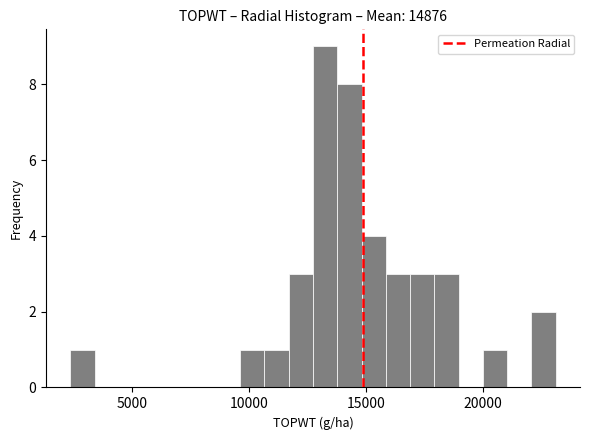

Read against the x-axis, roughly where is the centre of the tallest bar?

13500